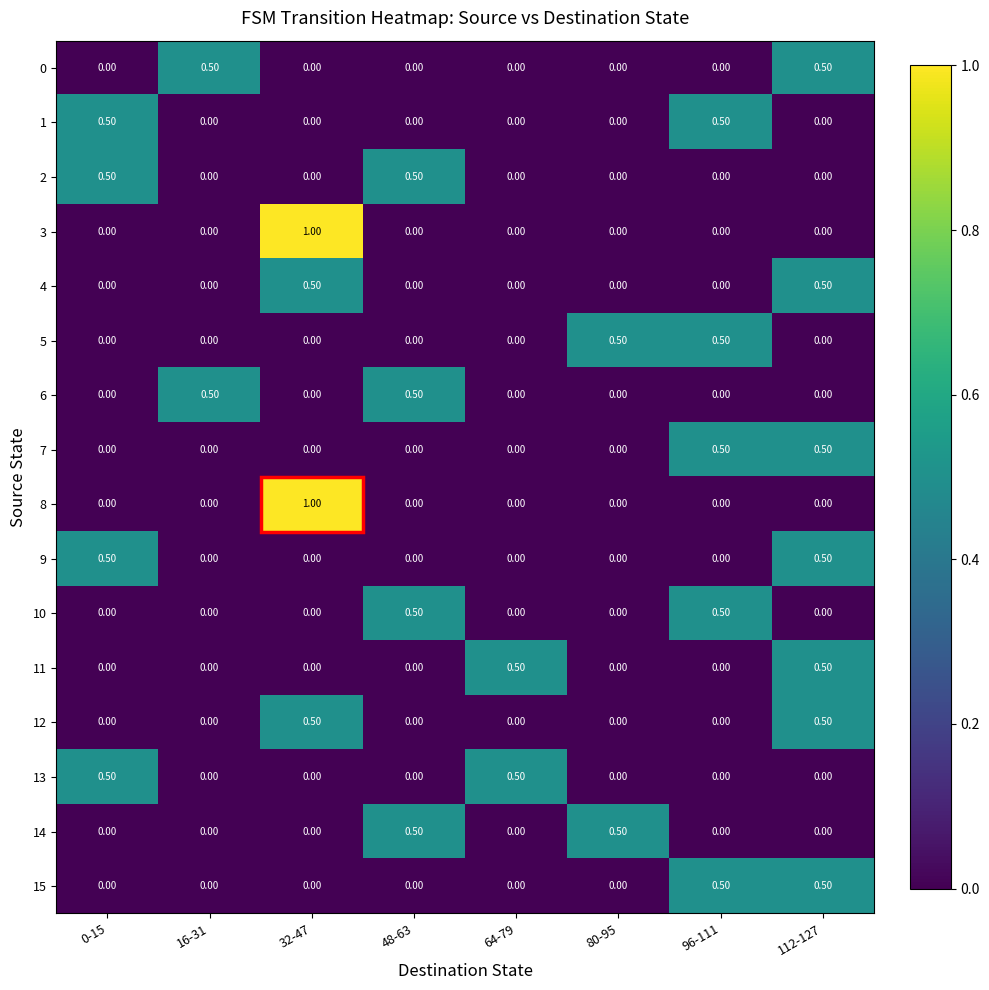

What is the spread (max minus min) of values at 80-95?

0.5